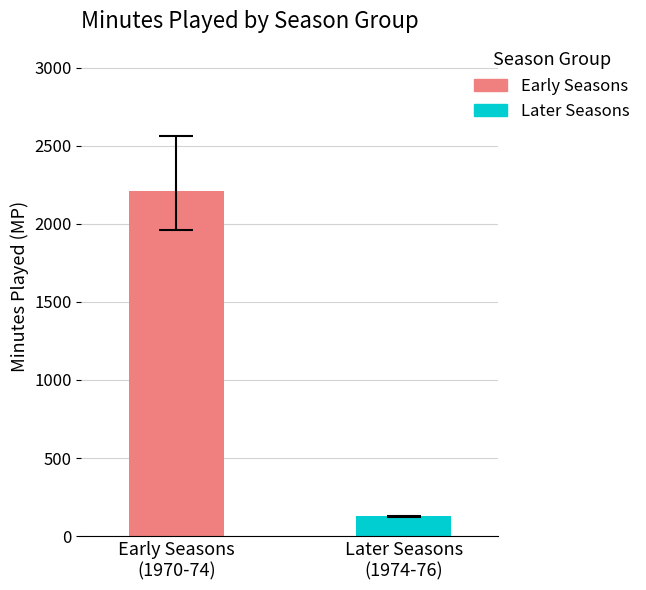

Are the bars grouped side by side (vs. stacked)?

Yes